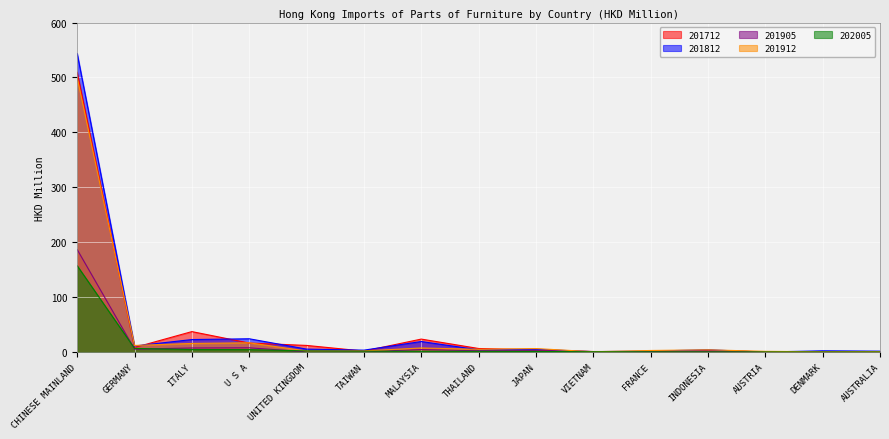

What is the difference between the 202005 values at CHINESE MAINLAND and INDONESIA?

156.9